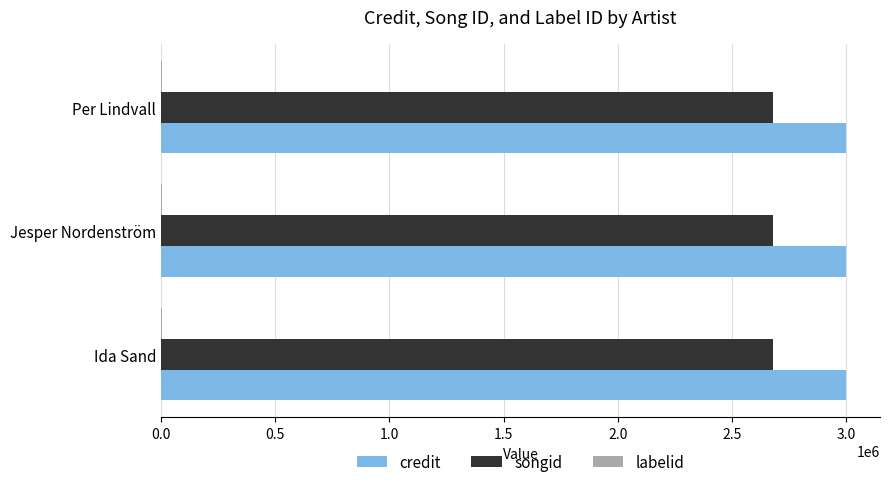

What is the total value across all series at Per Lindvall?

5679012